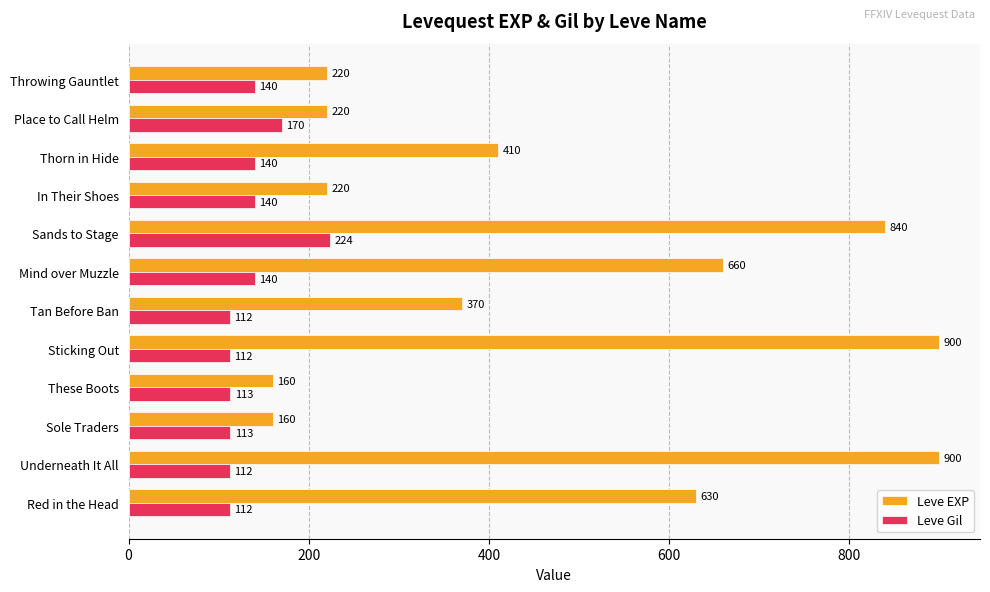

Rank the series by their maximum value, from highest to lowest.

Leve EXP, Leve Gil